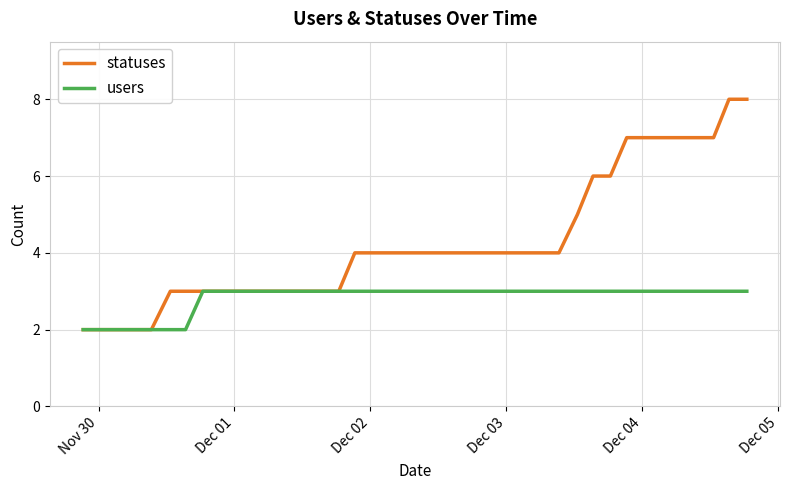

Rank the series by their maximum value, from lowest to highest.

users, statuses